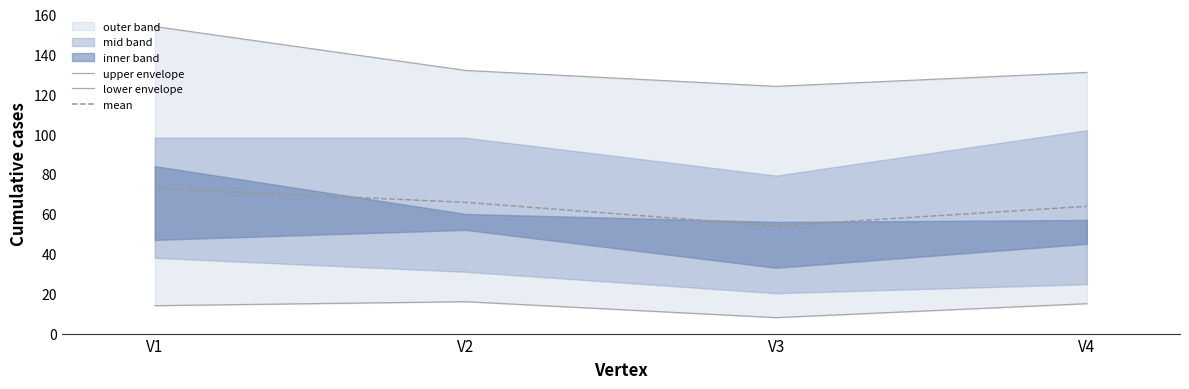

Reading left to right, transcribe all the data shown in this chart.

upper envelope: V1=154.0	V2=132.0	V3=124.0	V4=131.0
lower envelope: V1=14.0	V2=16.0	V3=8.0	V4=15.0
mean: V1=72.8	V2=65.8	V3=54.0	V4=63.8